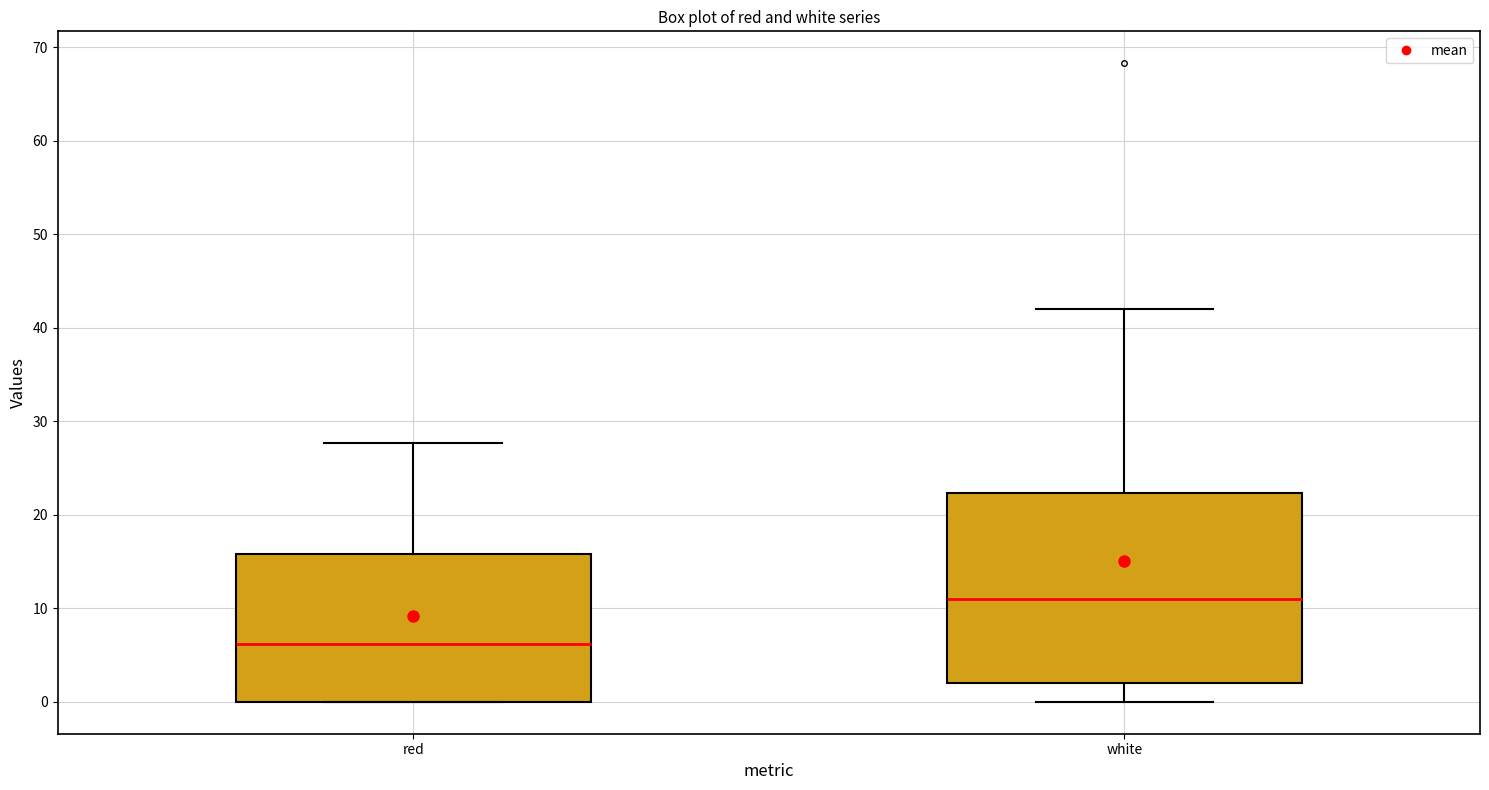

Comparing the boxes themselves (not the whiskers), which one is the tallest?

white